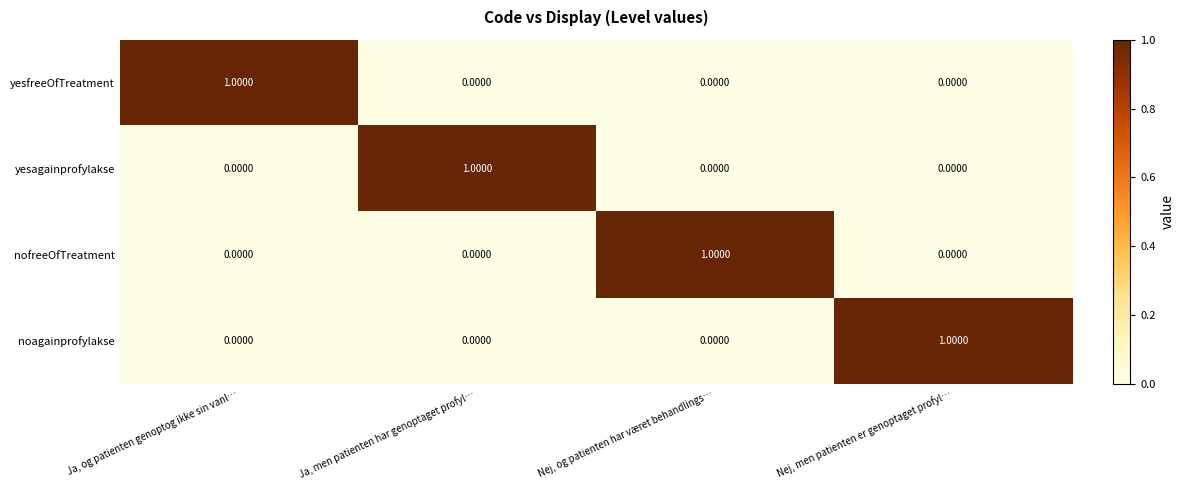

Is the value of yesfreeOfTreatment at Ja, men patienten har genoptaget profyl… greater than the value of noagainprofylakse at Nej, men patienten er genoptaget profyl…?

No